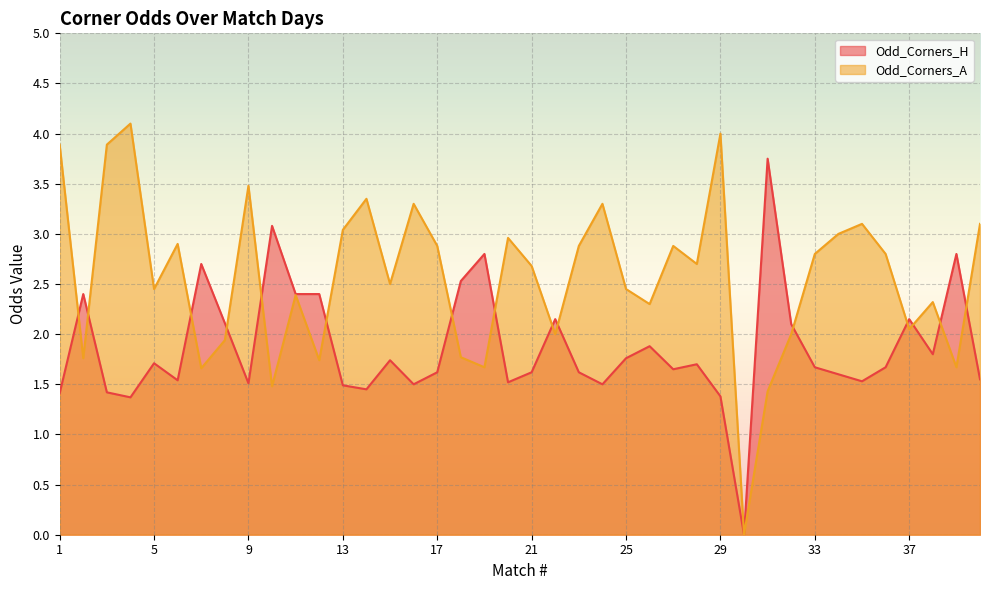

At which label is Odd_Corners_H closest to 1?

4